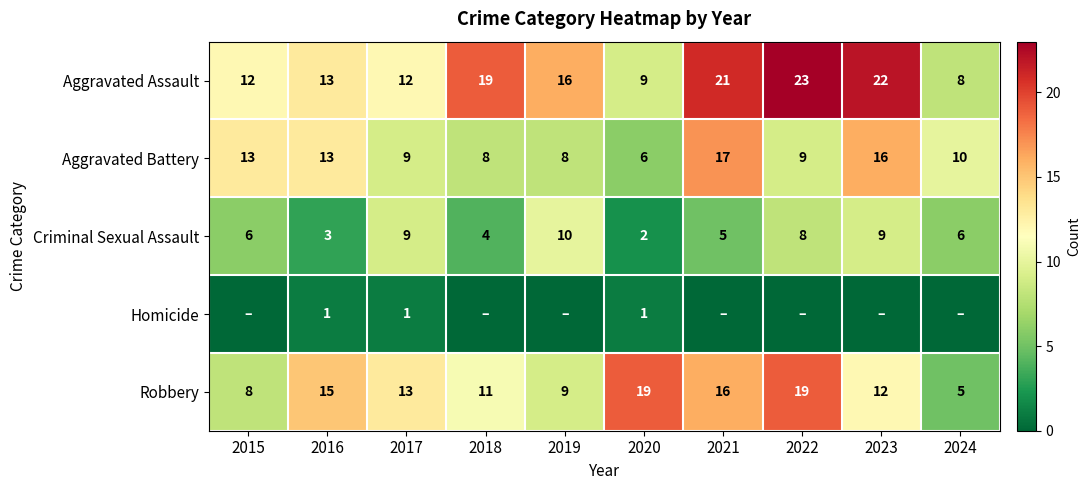

What is the sum of all Robbery values?

127